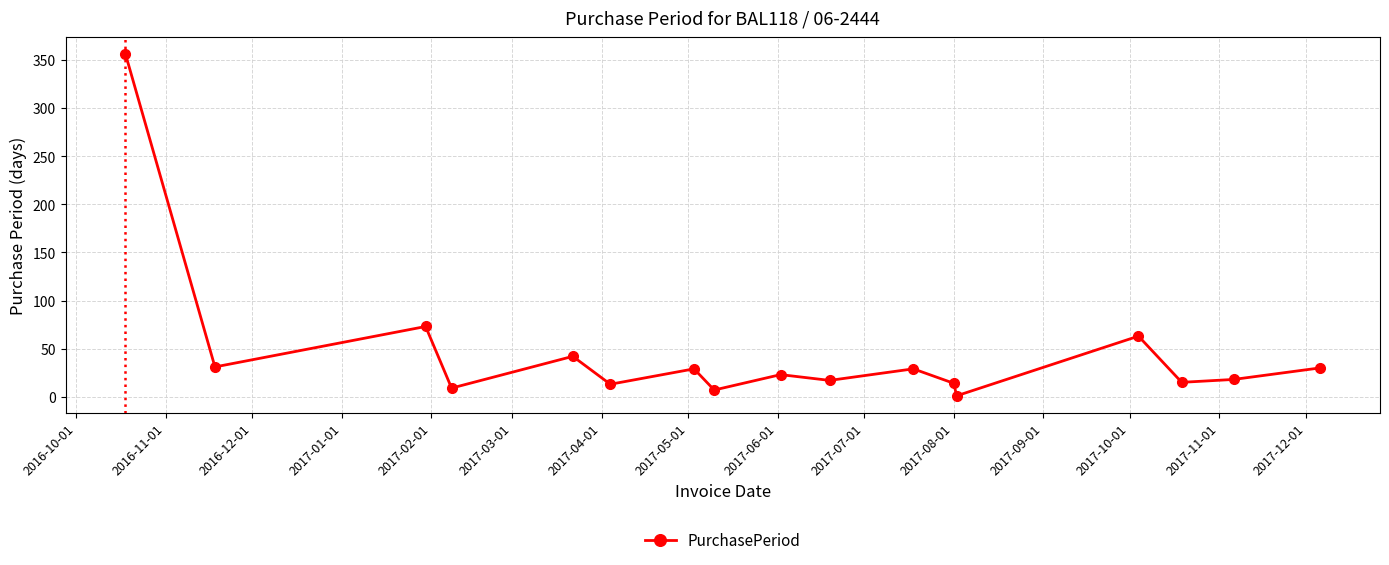

What is the greatest value displayed?

356